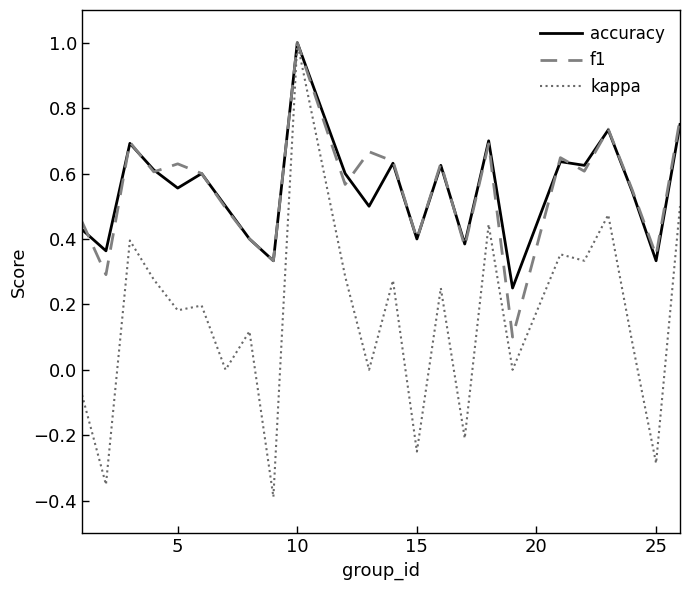

Which series has the widest spread of values?

kappa